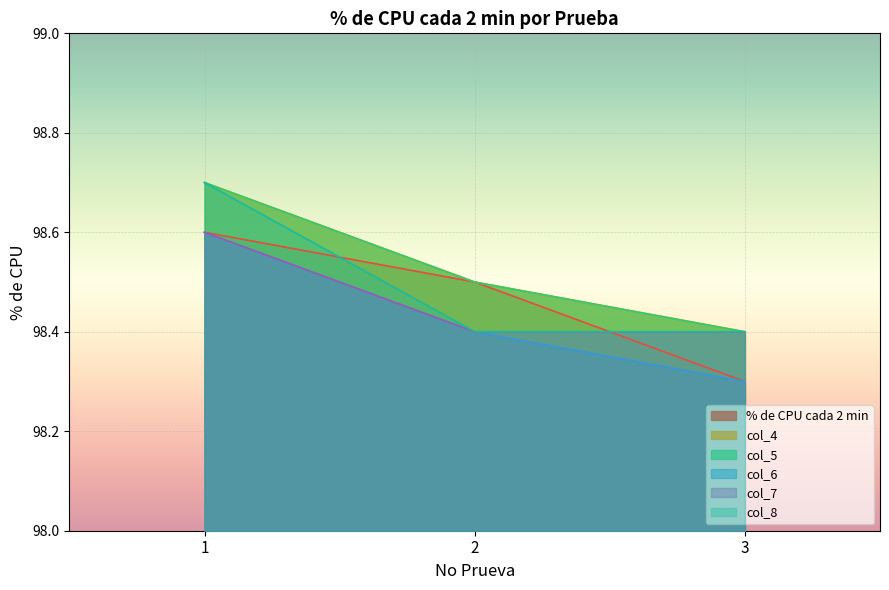

Count the number of categories in the chart.

3